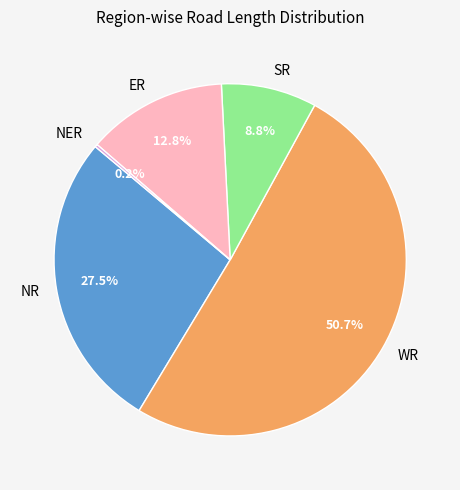

Which slice represents more than half of the pie?

WR